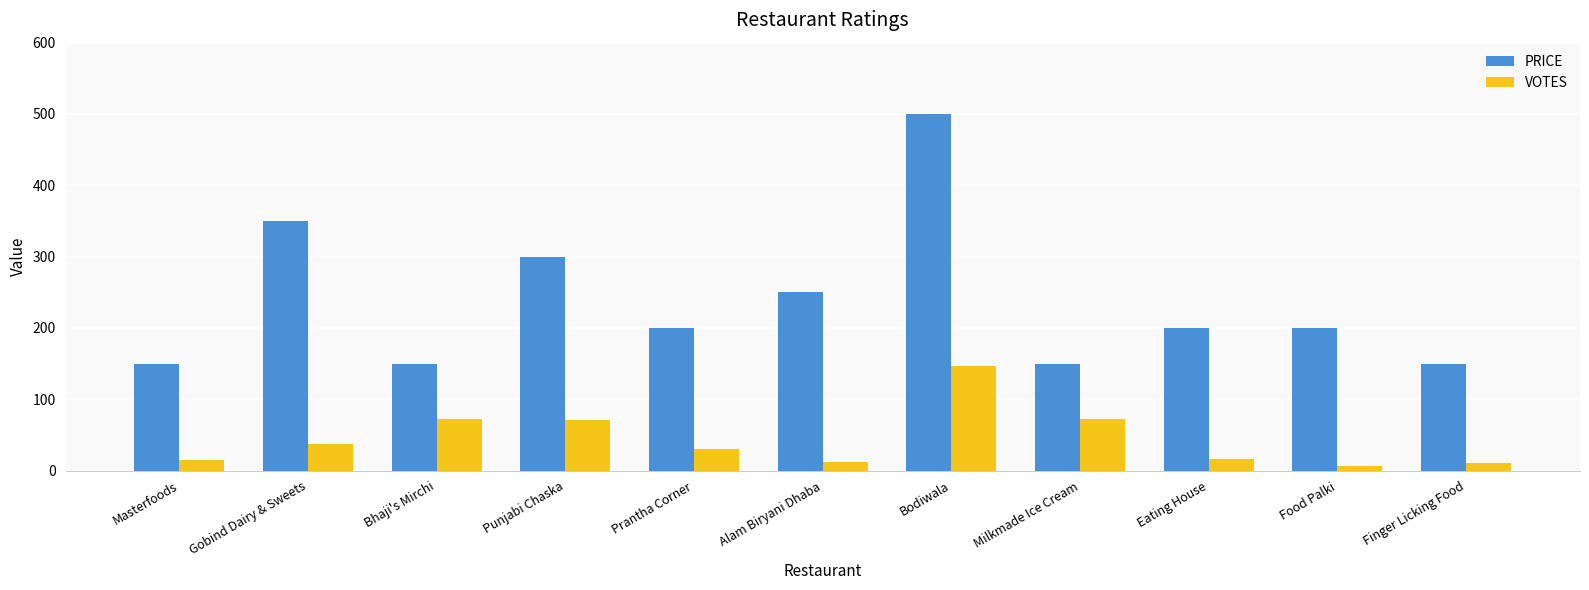

How many categories are shown in the chart?

11